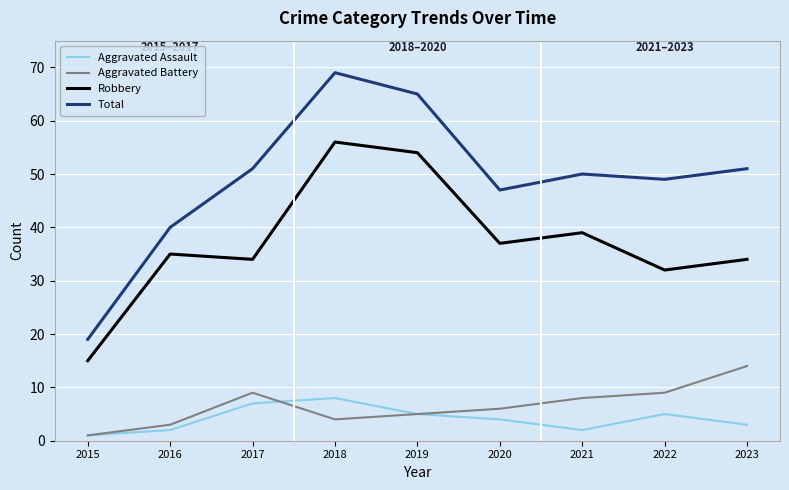

List the series in order of their peak value, highest first.

Total, Robbery, Aggravated Battery, Aggravated Assault